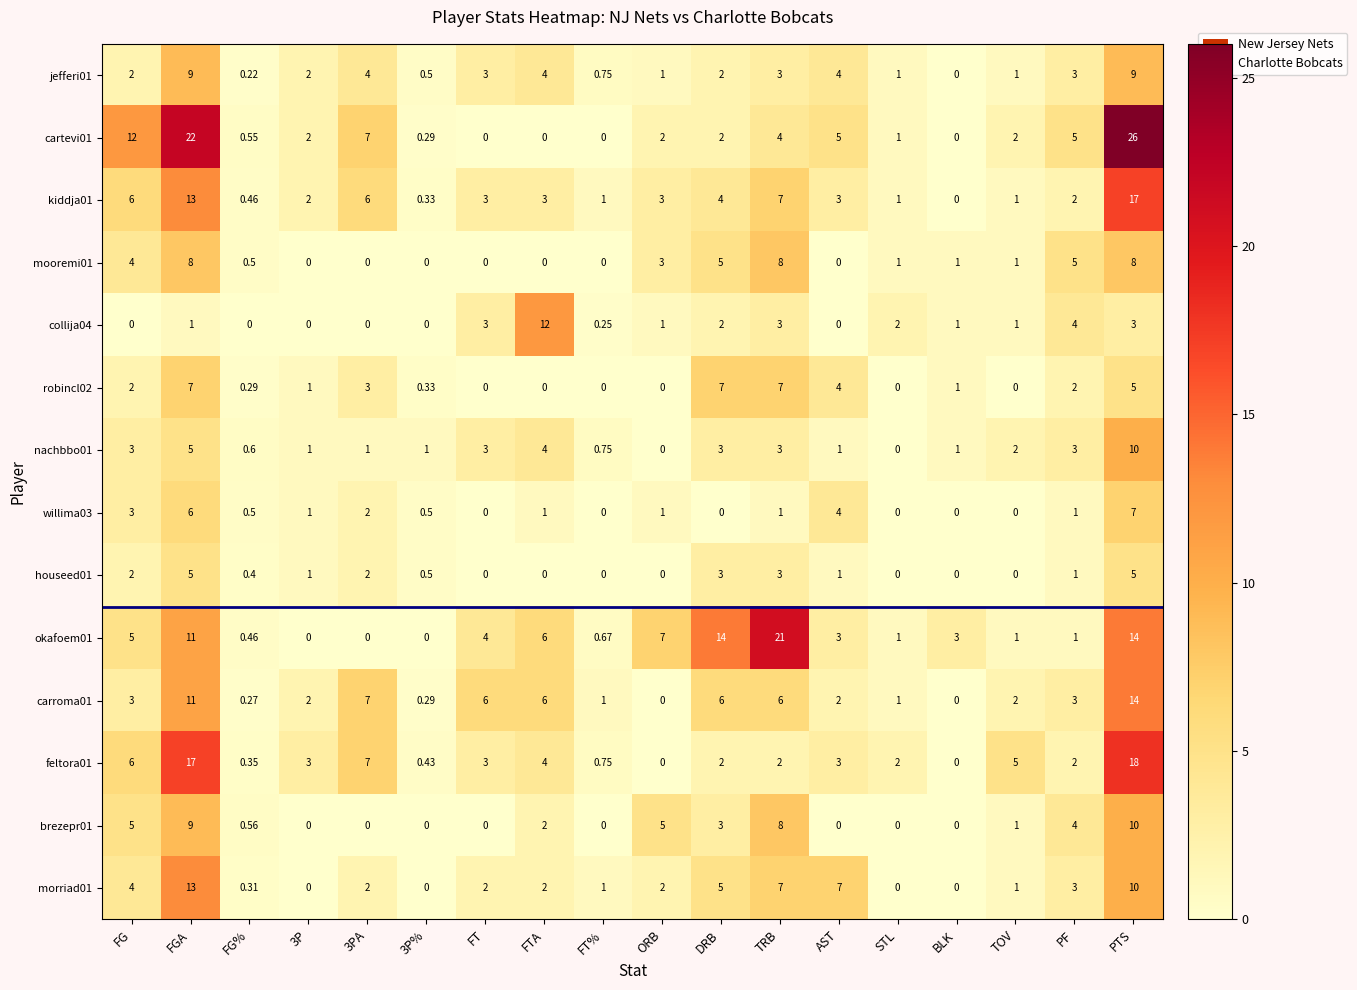

At which category is the sum across all series the highest?

PTS